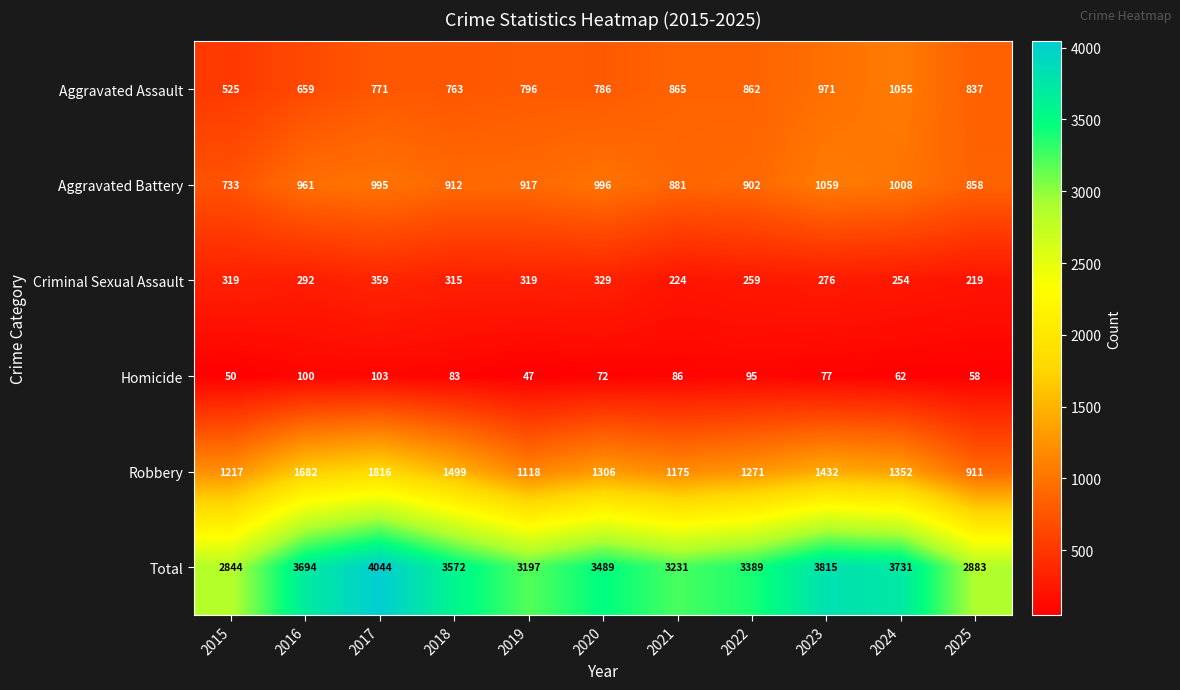

The value of Homicide at 2016 is 100. True or false?

True